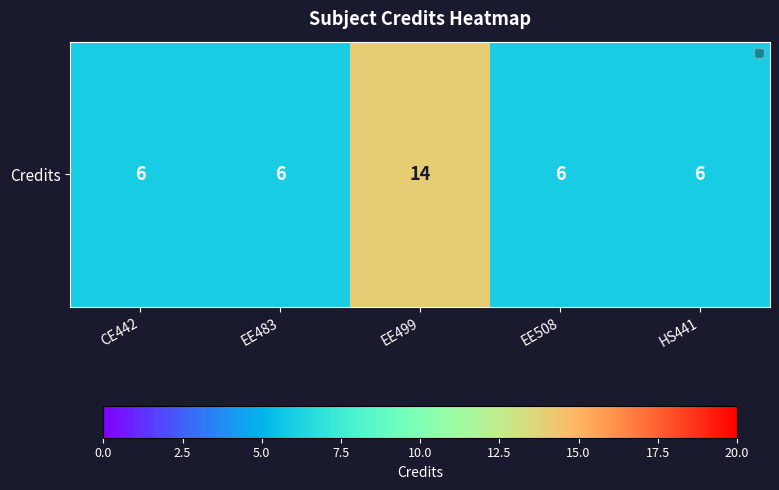

The chart shows a value of 14 at EE499. True or false?

True